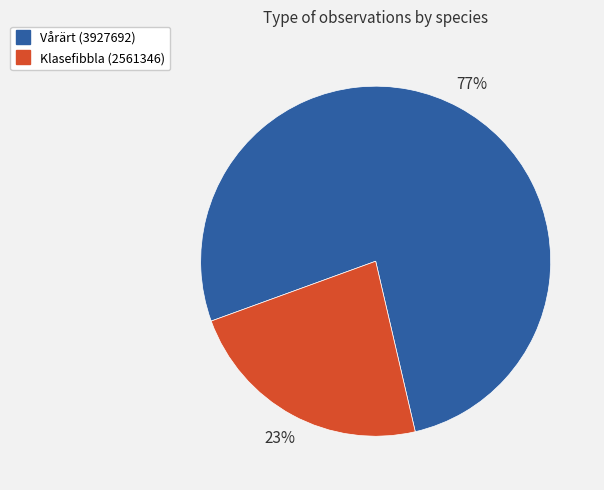

Which slice is the smallest?

Klasefibbla (2561346)